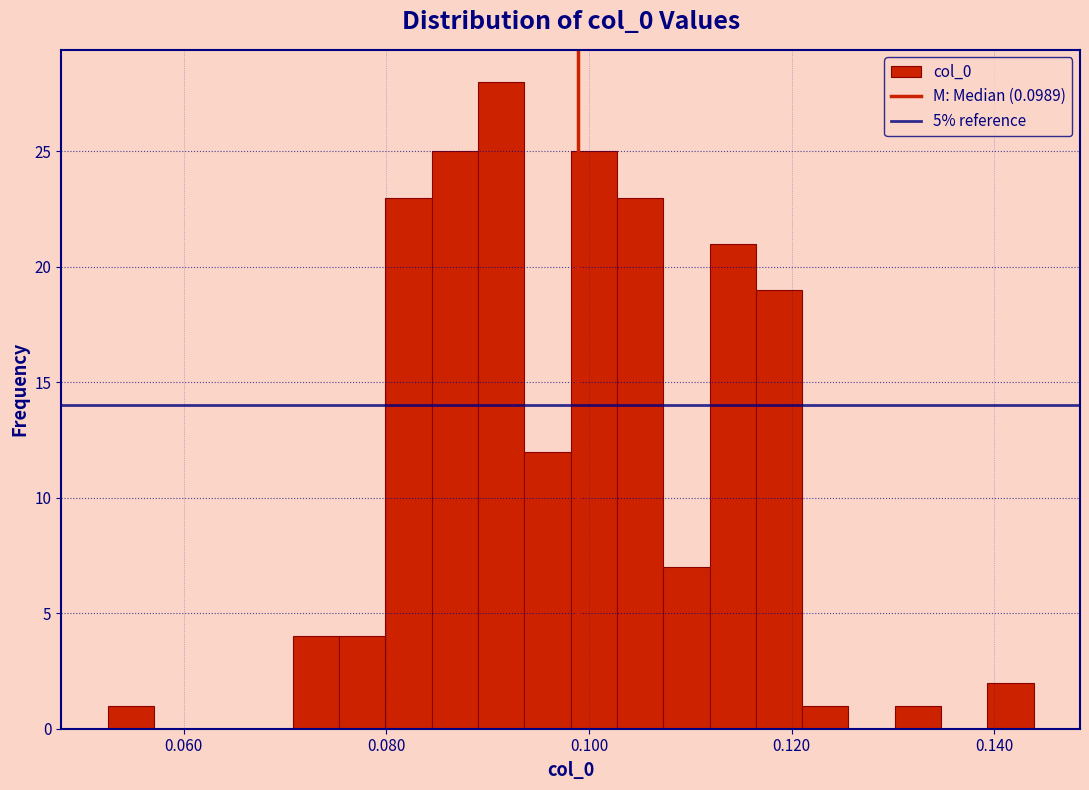

Read against the x-axis, roughly where is the centre of the tallest bar?

0.092